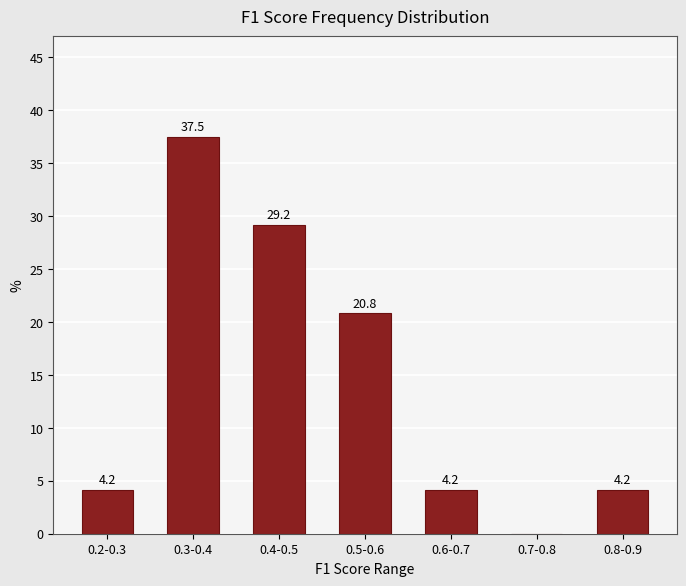

Reading right to left, extract all data points from this chart.

0.8-0.9=4.2	0.7-0.8=0.0	0.6-0.7=4.2	0.5-0.6=20.8	0.4-0.5=29.2	0.3-0.4=37.5	0.2-0.3=4.2